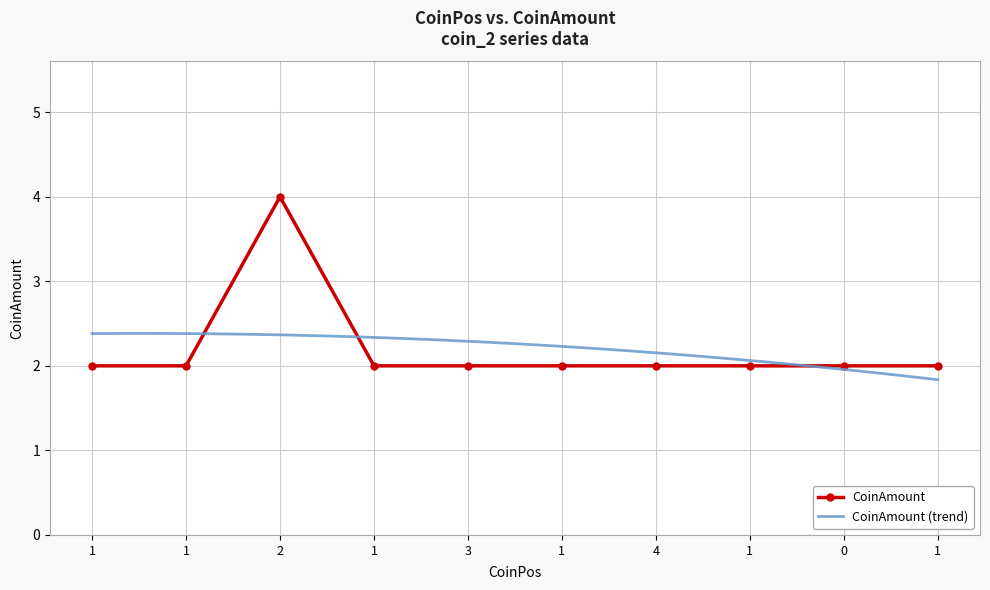

At which category does the data reach its first local peak?

2